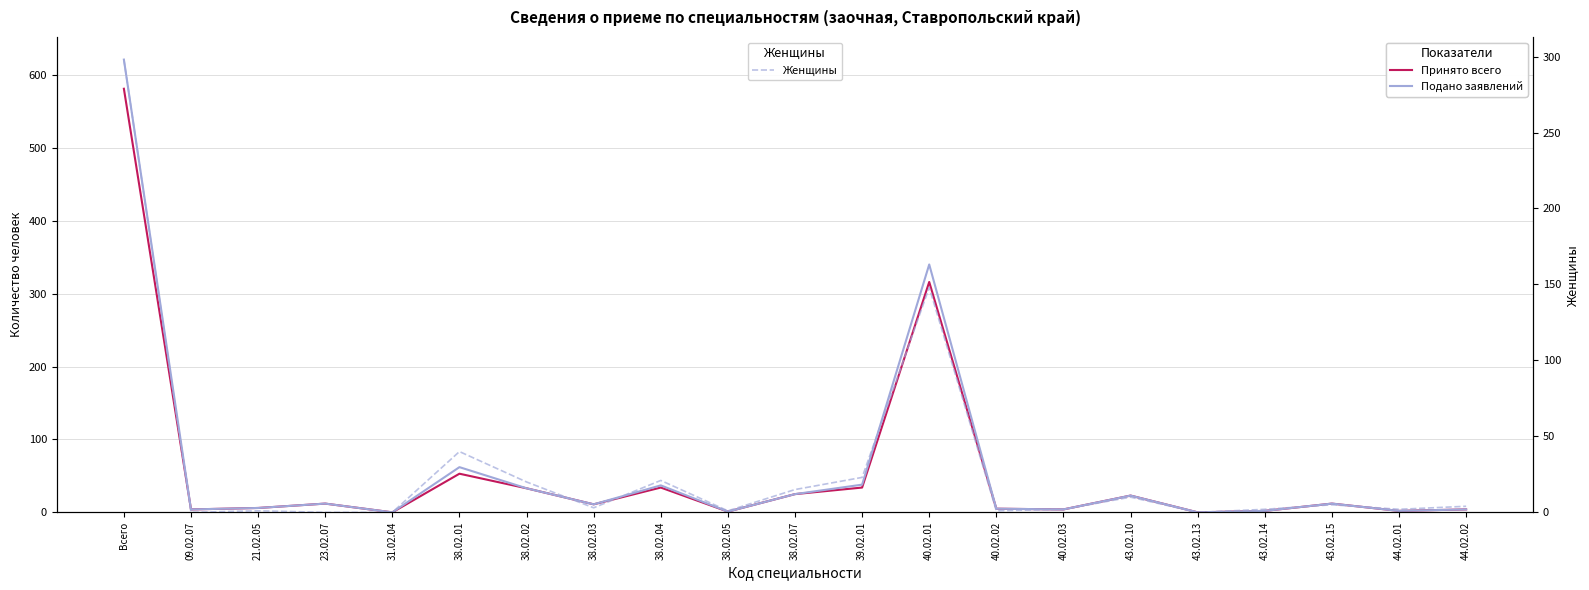

List the series in order of their peak value, highest first.

Подано заявлений, Принято всего, Женщины